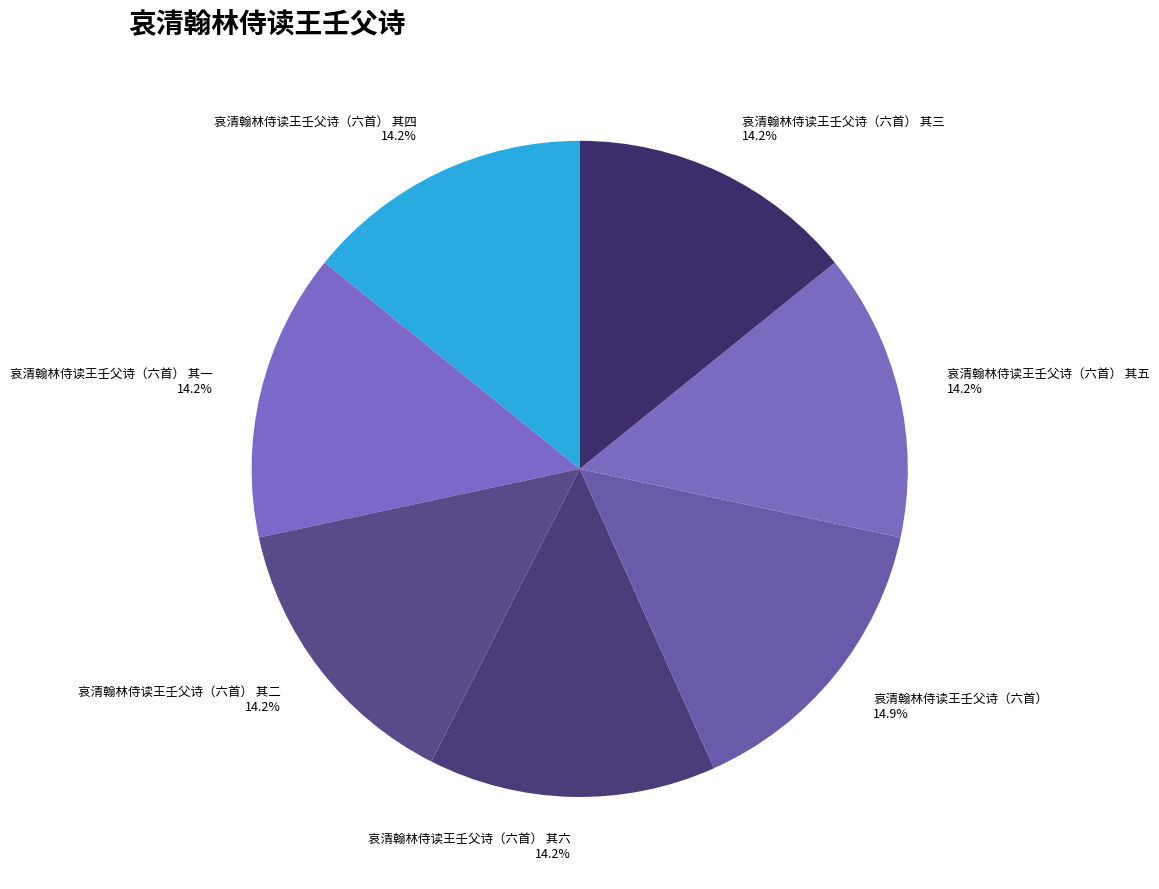

Which category has the biggest portion of the pie?

哀清翰林侍读王壬父诗（六首）